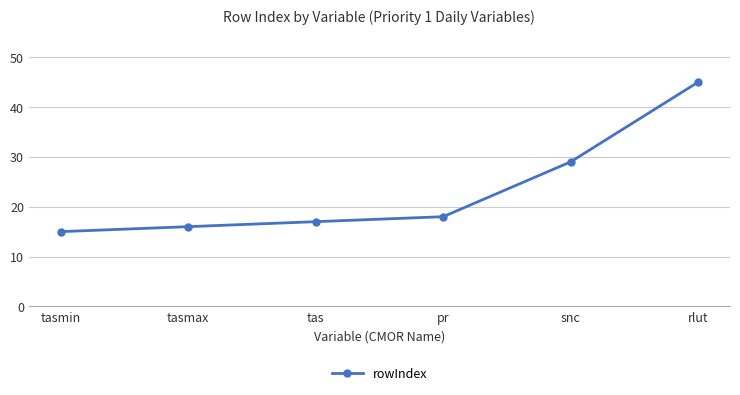

Reading left to right, what are all the values shown in this chart?

tasmin=15	tasmax=16	tas=17	pr=18	snc=29	rlut=45